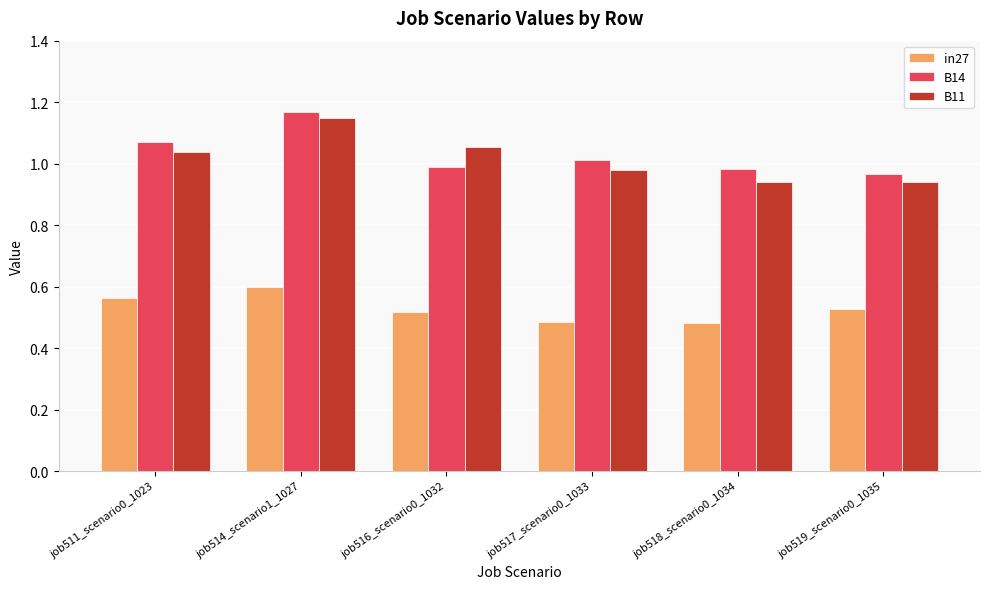

At how many categories does at least one series exceed 0?

6